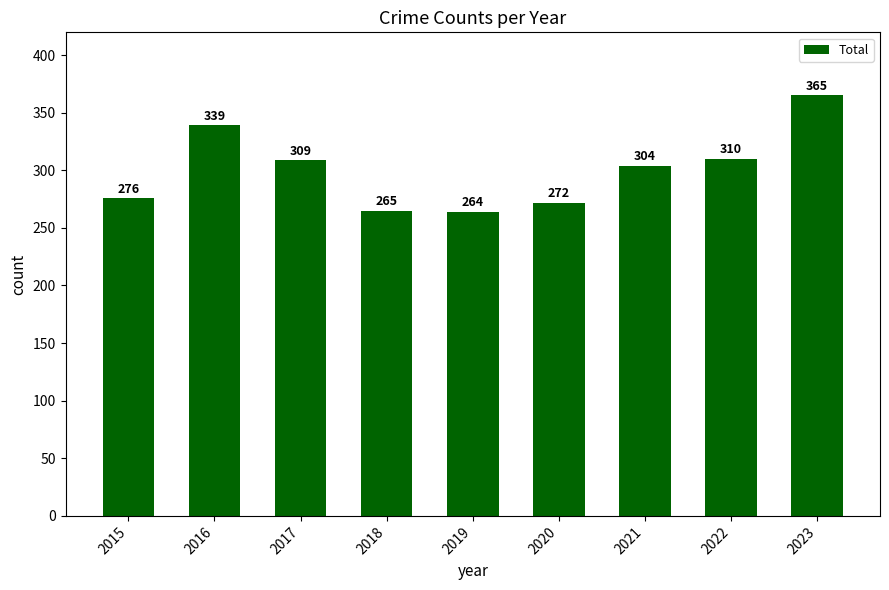

List the labels in order of value, smallest first.

2019, 2018, 2020, 2015, 2021, 2017, 2022, 2016, 2023